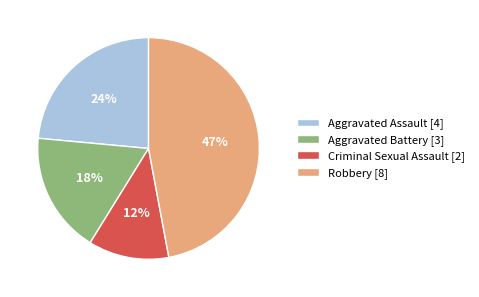

Does any single category account for the majority?

No